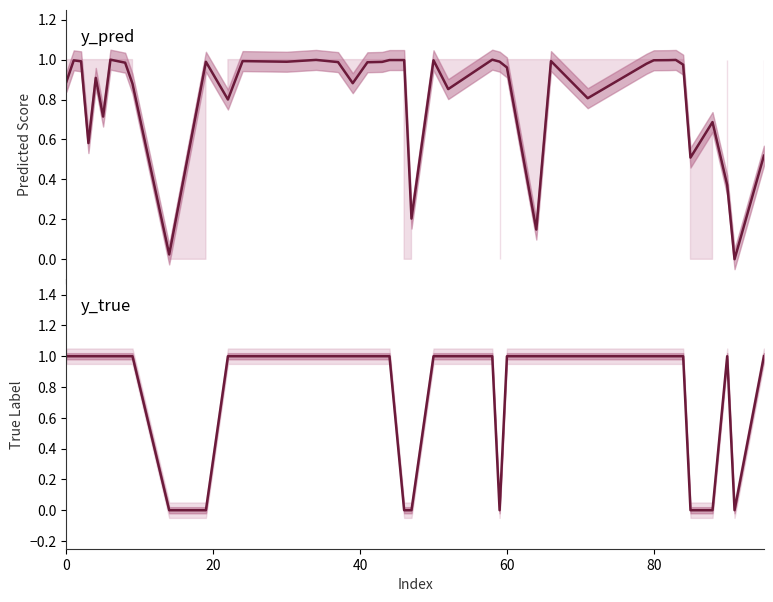

Does the chart have visible grid lines?

No